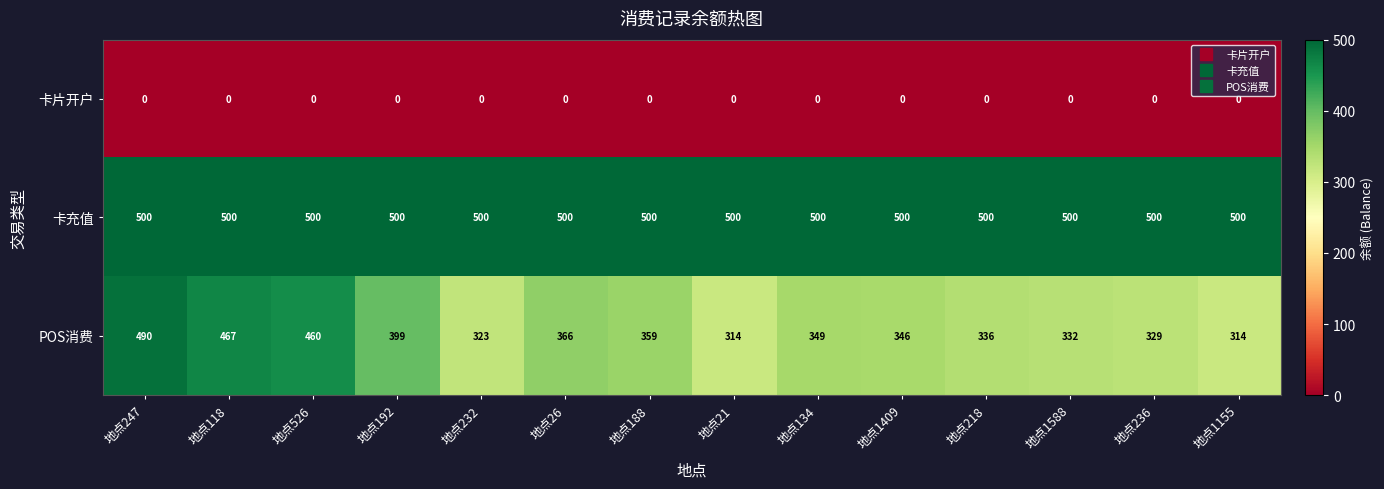

Between 地点247 and 地点236, which series saw the biggest shift?

POS消费